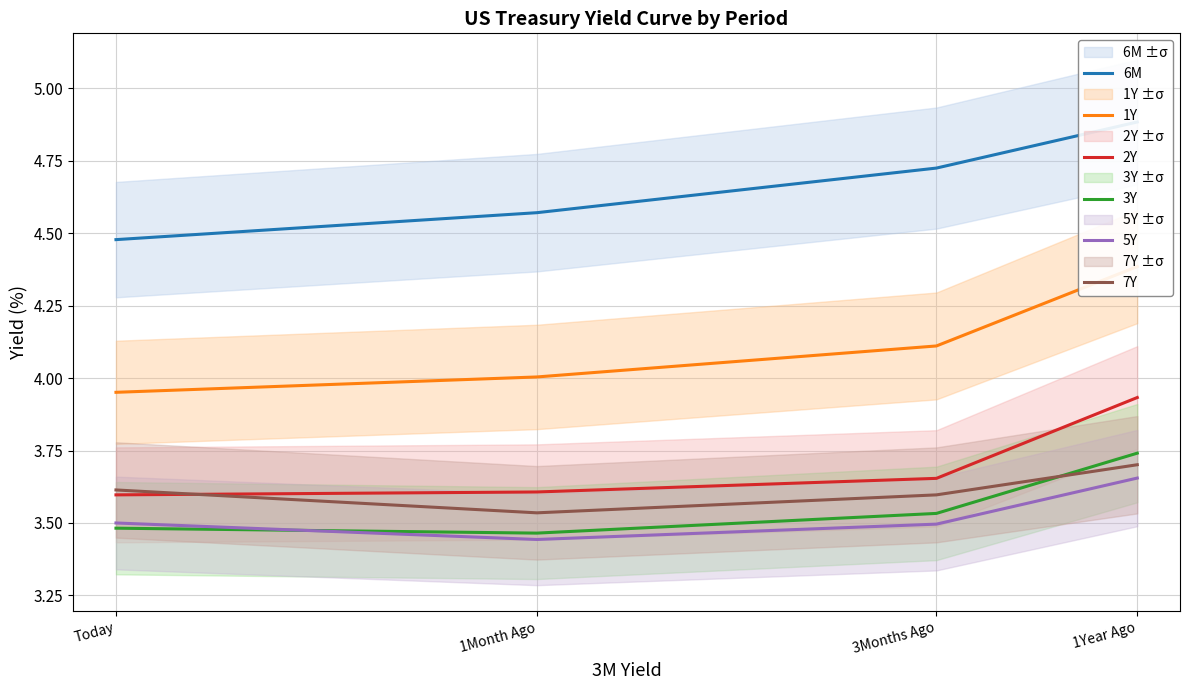

True or false: 2Y and 6M cross at least once.

False